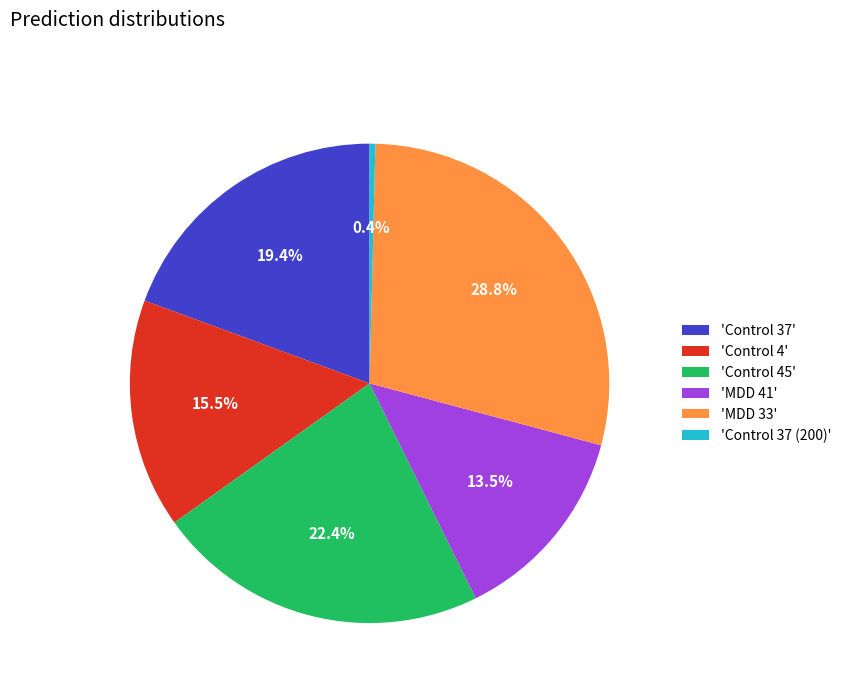

To the nearest percent, what is the average slice percentage?

17%